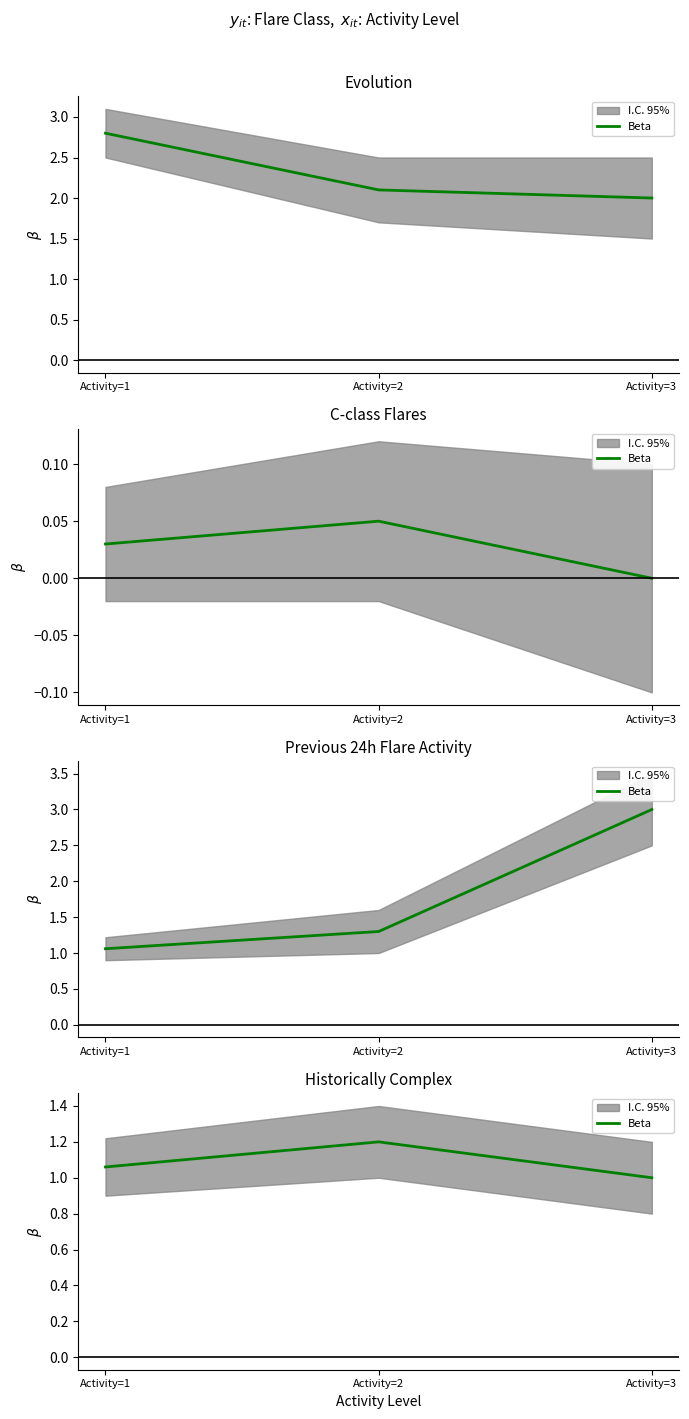

List the labels in order of value, largest first.

Activity=2, Activity=1, Activity=3